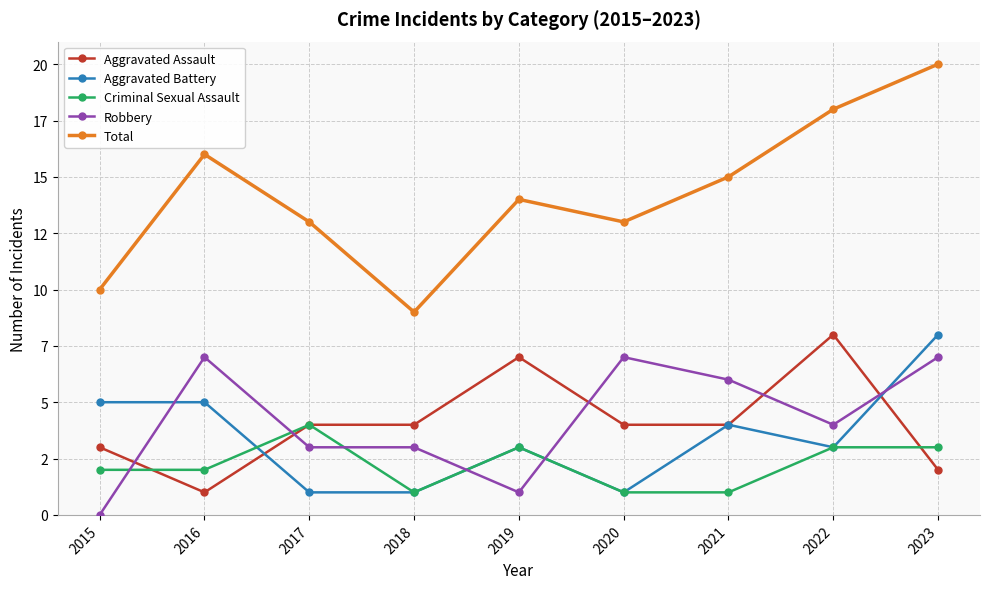

What are all the series names shown in the legend?

Aggravated Assault, Aggravated Battery, Criminal Sexual Assault, Robbery, Total